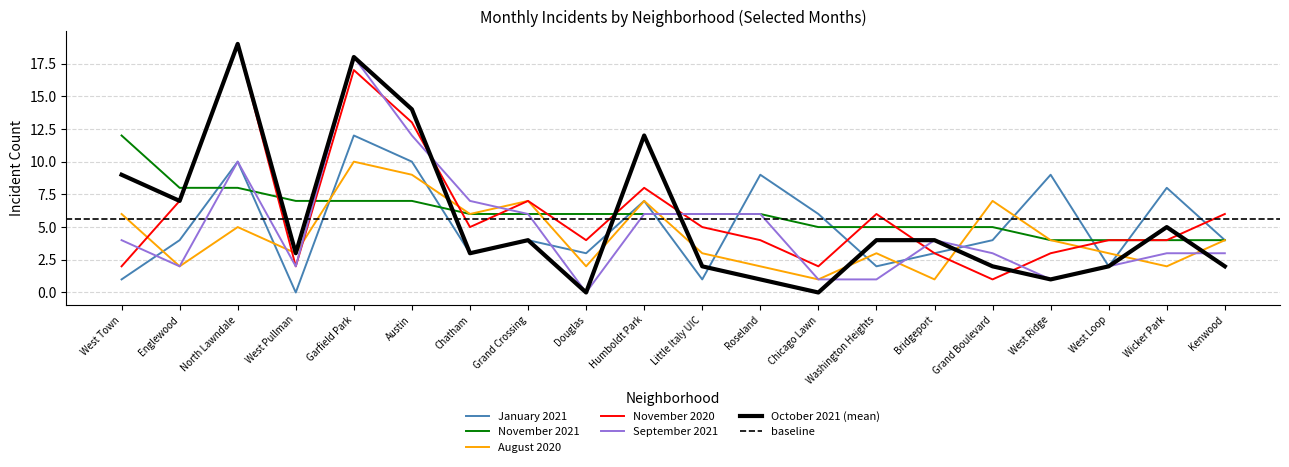

True or false: November 2020 has a value of 7 at Englewood.

True